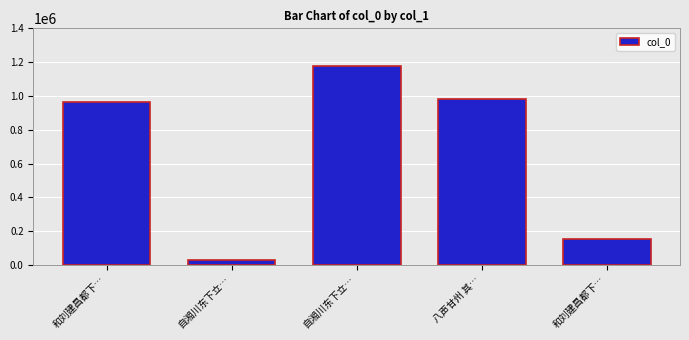

How many series are shown in this chart?

1